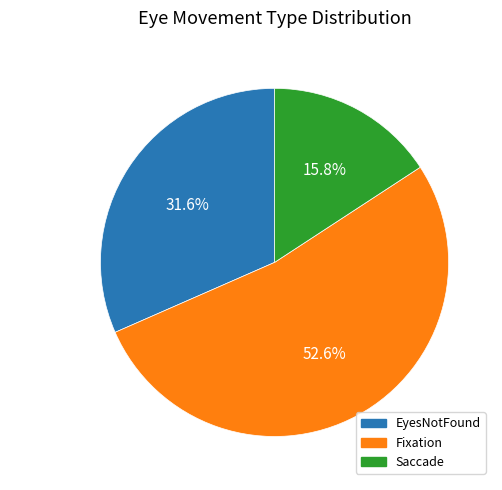

What is the total percentage of Saccade and EyesNotFound?

47.4%